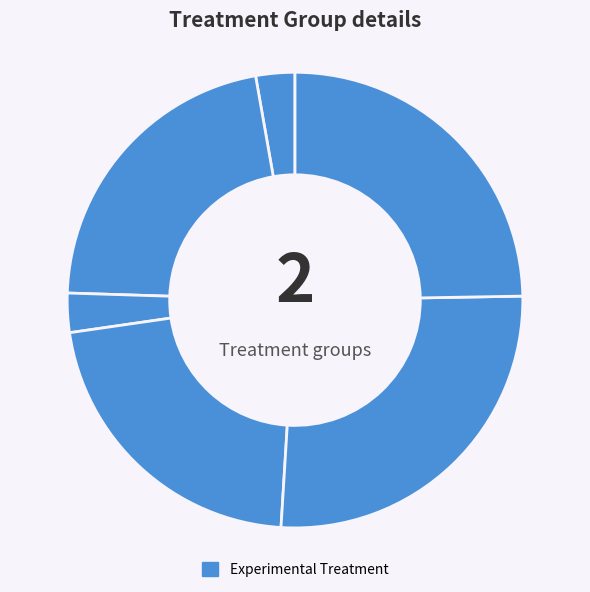

Does any single category account for the majority?

No